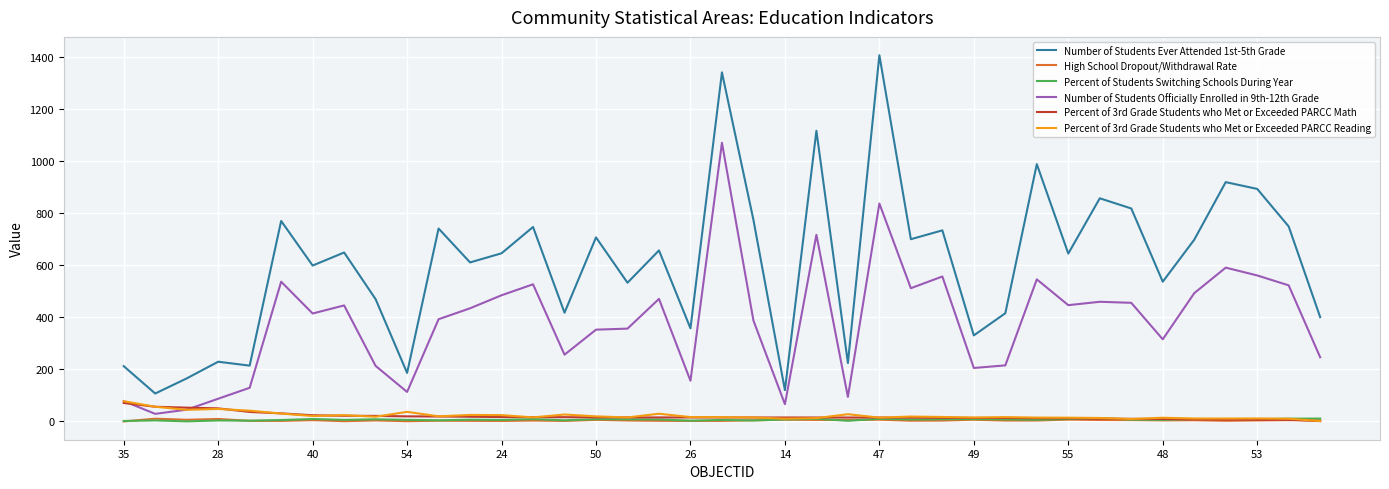

What is the difference between the second highest and second lowest values in the Number of Students Officially Enrolled in 9th-12th Grade series?

791.0